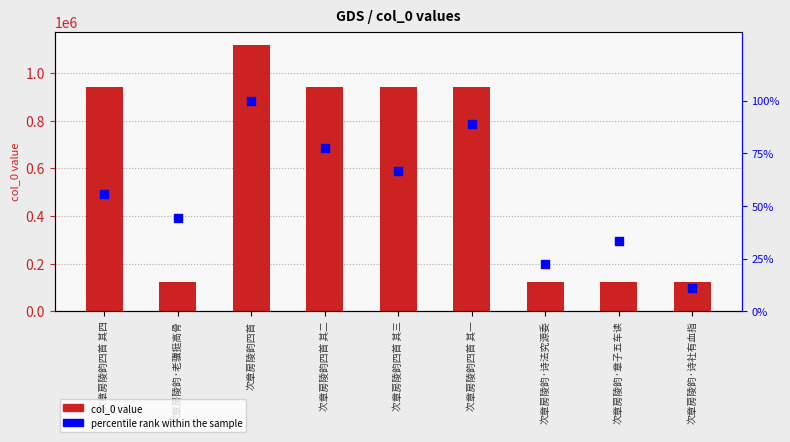

Which series reaches the minimum Y coordinate?

percentile rank within the sample